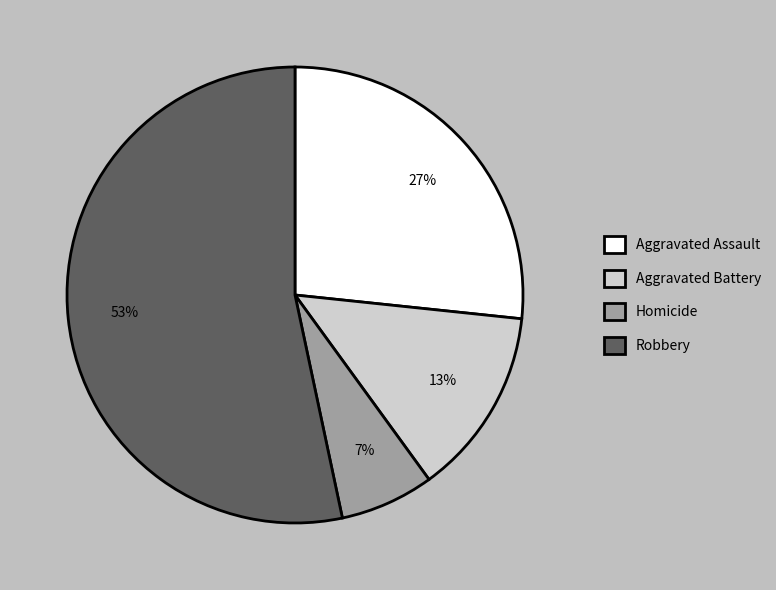

Does Robbery account for over 50% of the chart?

Yes